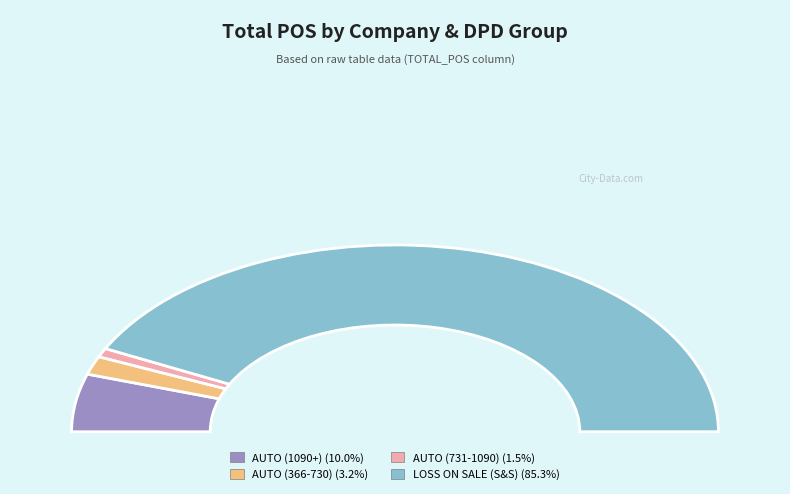

Combined, do AUTO (366-730) and AUTO (731-1090) account for over 50%?

No